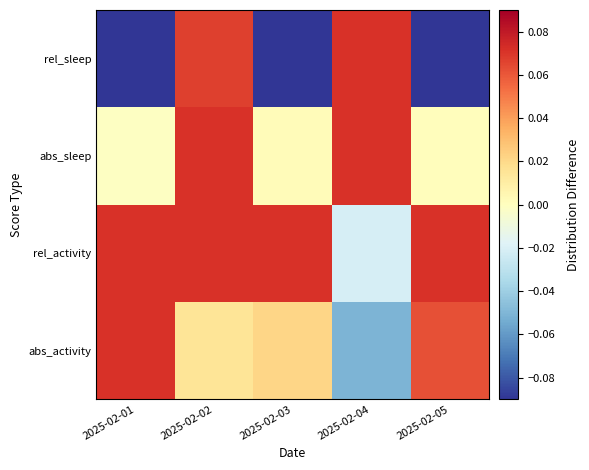

Reading right to left, extract all data points from this chart.

abs_activity: 2025-02-05=0.1	2025-02-04=-0.1	2025-02-03=0.0	2025-02-02=0.0	2025-02-01=0.1
rel_activity: 2025-02-05=0.1	2025-02-04=-0.0	2025-02-03=0.1	2025-02-02=0.1	2025-02-01=0.1
abs_sleep: 2025-02-05=0.0	2025-02-04=0.1	2025-02-03=0.0	2025-02-02=0.1	2025-02-01=-0.0
rel_sleep: 2025-02-05=-0.1	2025-02-04=0.1	2025-02-03=-0.1	2025-02-02=0.1	2025-02-01=-0.1